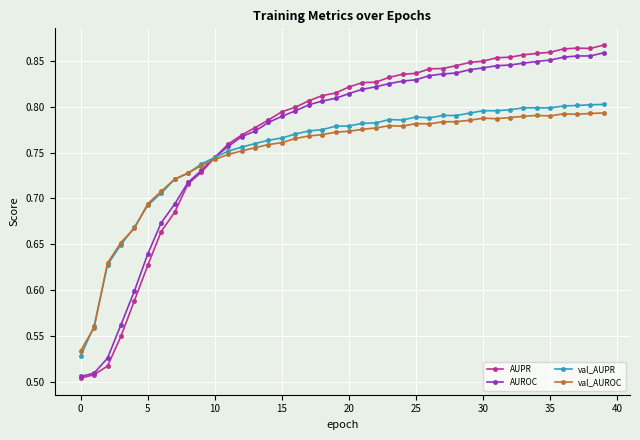

Does the chart display data point markers on the line(s)?

Yes